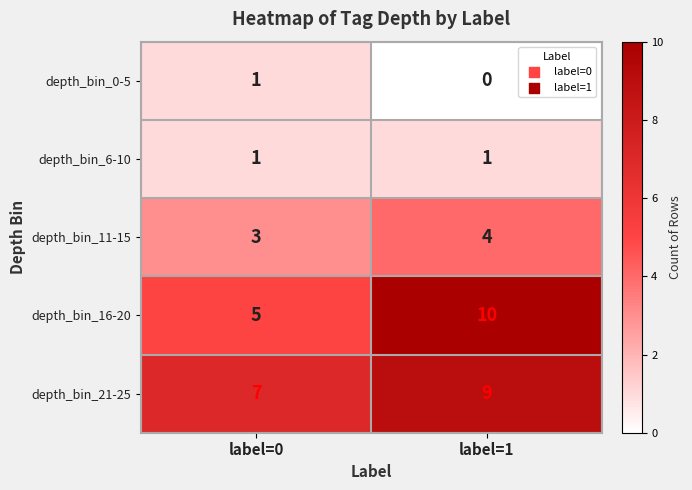

What is the spread (max minus min) of values at label=0?

6